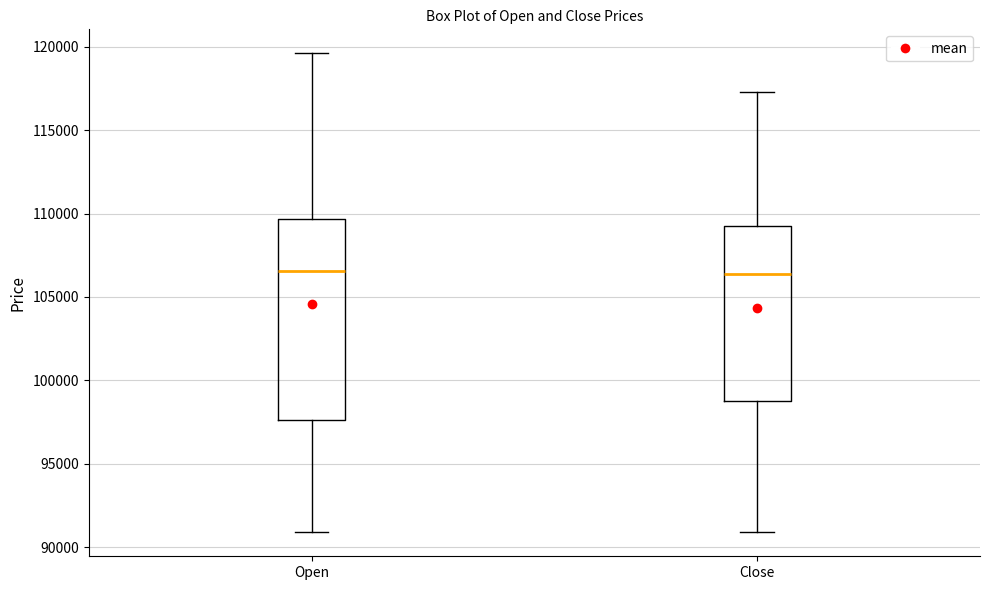

Comparing the boxes themselves (not the whiskers), which one is the tallest?

Open